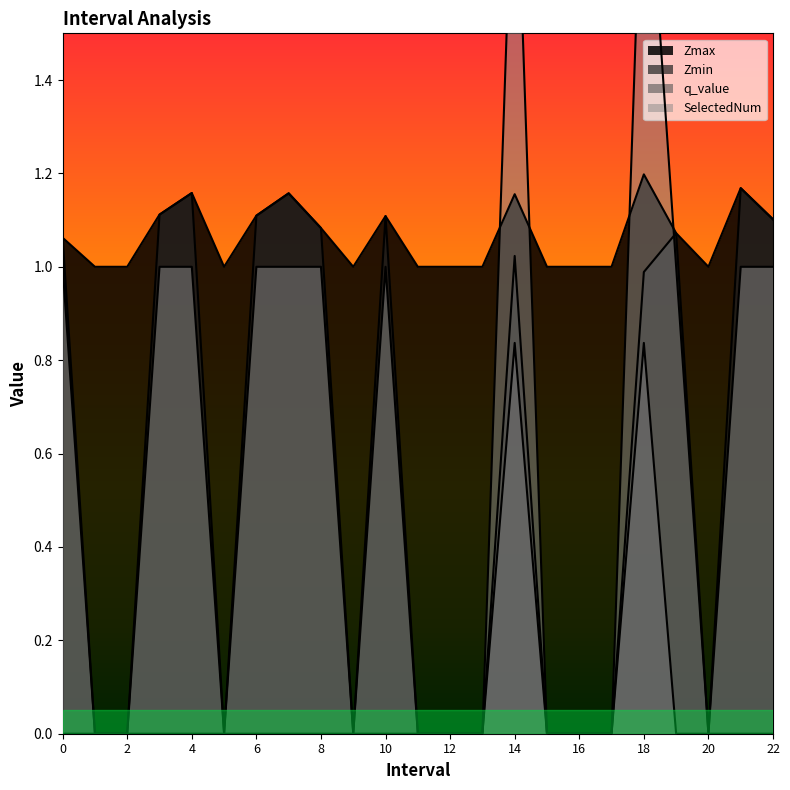

What are all the series names shown in the legend?

Zmax, Zmin, q_value, SelectedNum